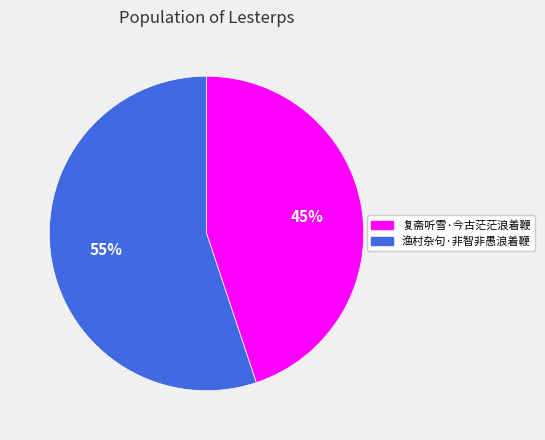

What percentage is the 复斋听雪·今古茫茫浪着鞭 slice, to the nearest percent?

45%